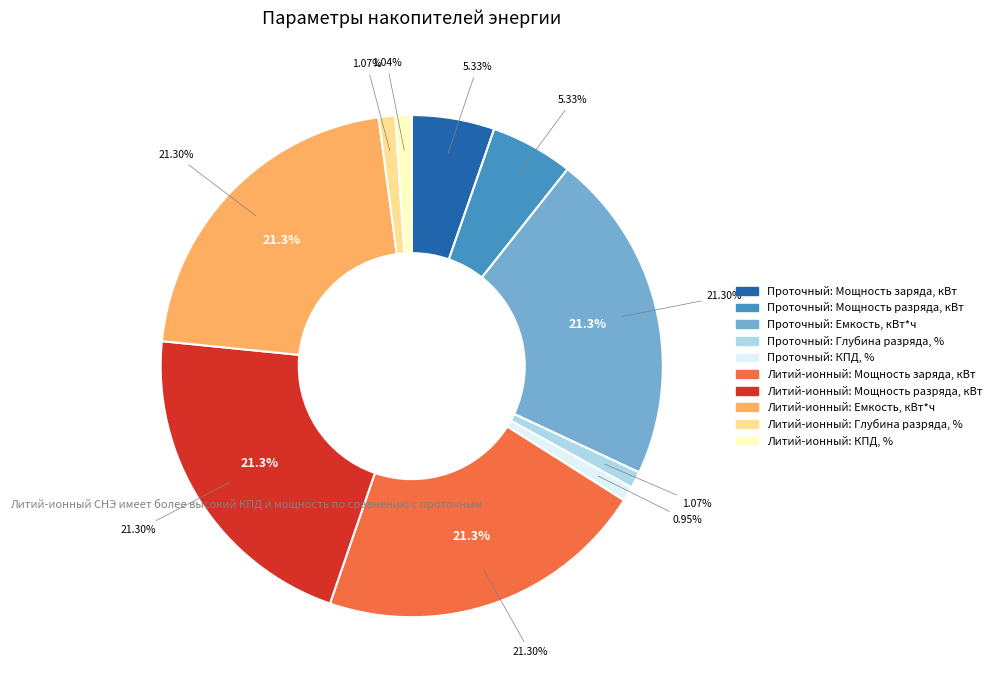

Does Проточный: Мощность разряда, кВт represent more than half of the total?

No